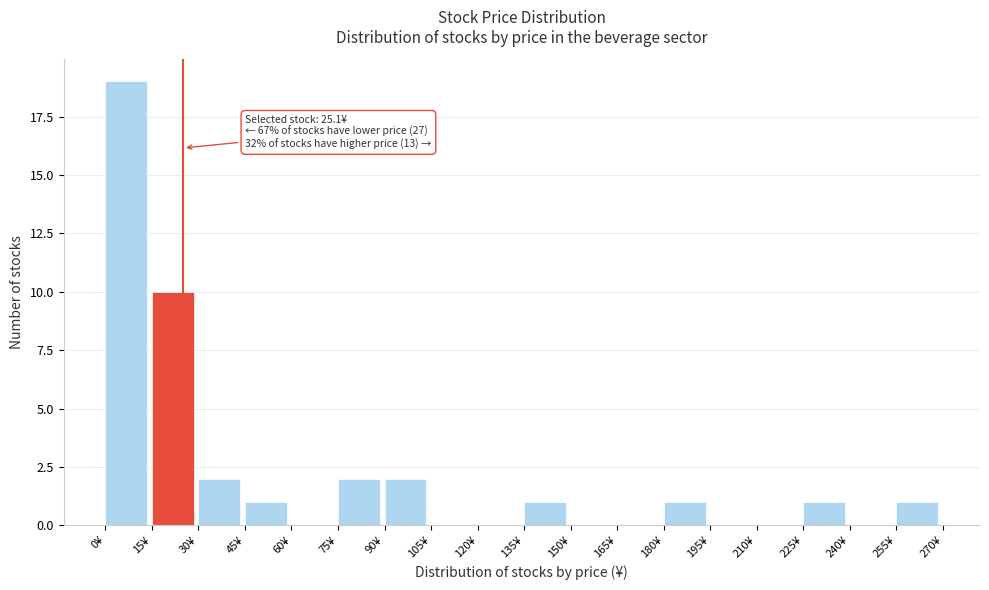

Over which range of the x-axis is the bar tallest?

0 to 15